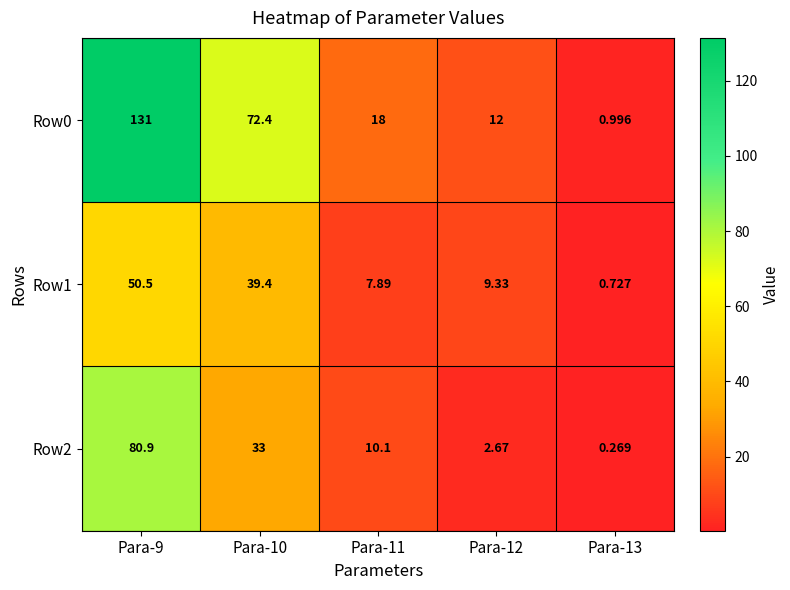

Is the value of Row0 at Para-13 greater than the value of Row1 at Para-10?

No